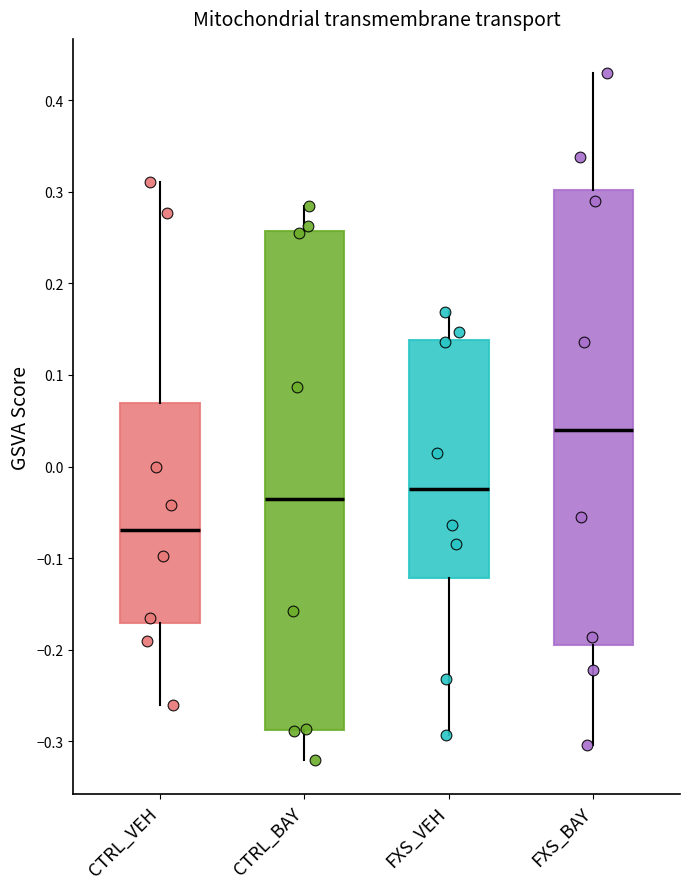

Reading left to right, transcribe this box plot: for each box, give where its median line is, the range the box spans, and where its two whiskers end, as read against the y-axis. The values are not printed on the chart, so give them approximately, as read against the axis.

CTRL_VEH: median -0.07, box -0.17 to 0.07, whiskers -0.26 to 0.31
CTRL_BAY: median -0.04, box -0.29 to 0.26, whiskers -0.32 to 0.29
FXS_VEH: median -0.02, box -0.12 to 0.14, whiskers -0.29 to 0.17
FXS_BAY: median 0.04, box -0.20 to 0.30, whiskers -0.30 to 0.43